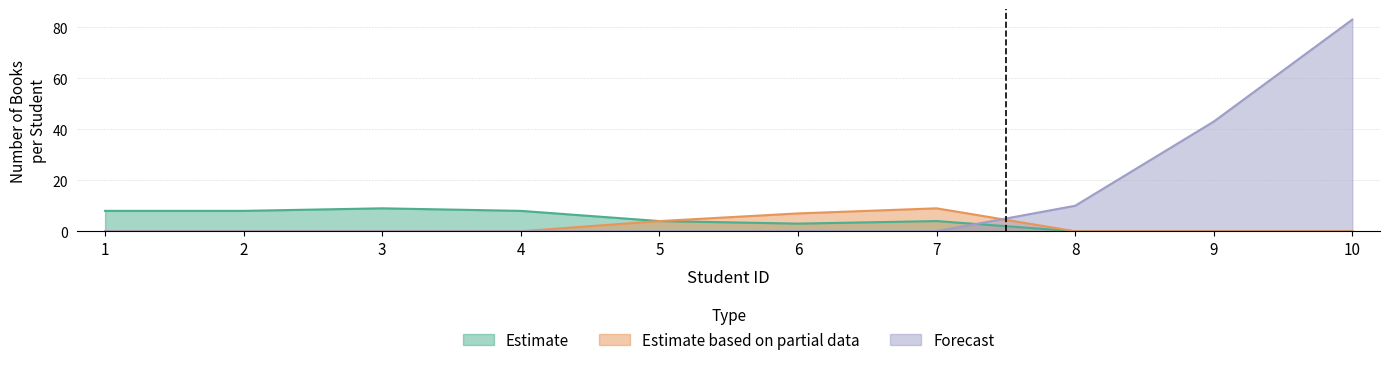

Rank the series by their maximum value, from lowest to highest.

Estimate, Estimate based on partial data, Forecast